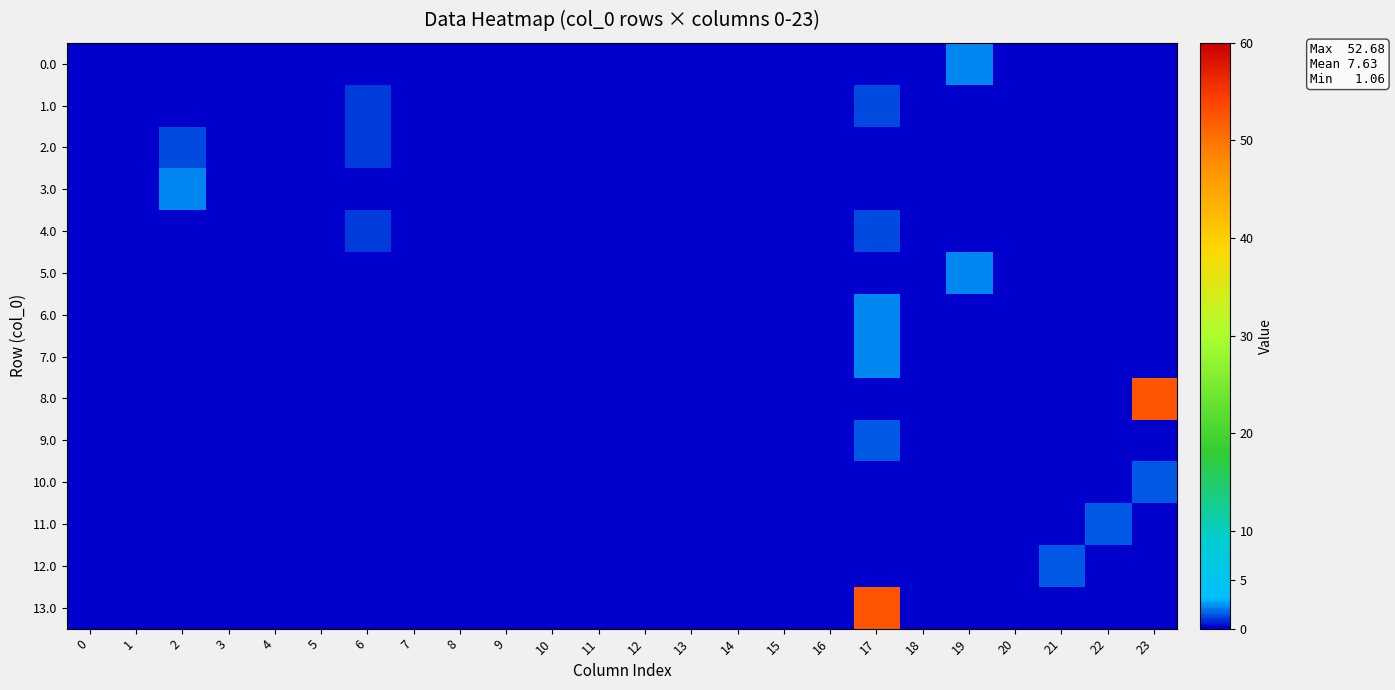

Rank the series at 15 from highest to lowest value.

0.0, 1.0, 2.0, 3.0, 4.0, 5.0, 6.0, 7.0, 8.0, 9.0, 10.0, 11.0, 12.0, 13.0